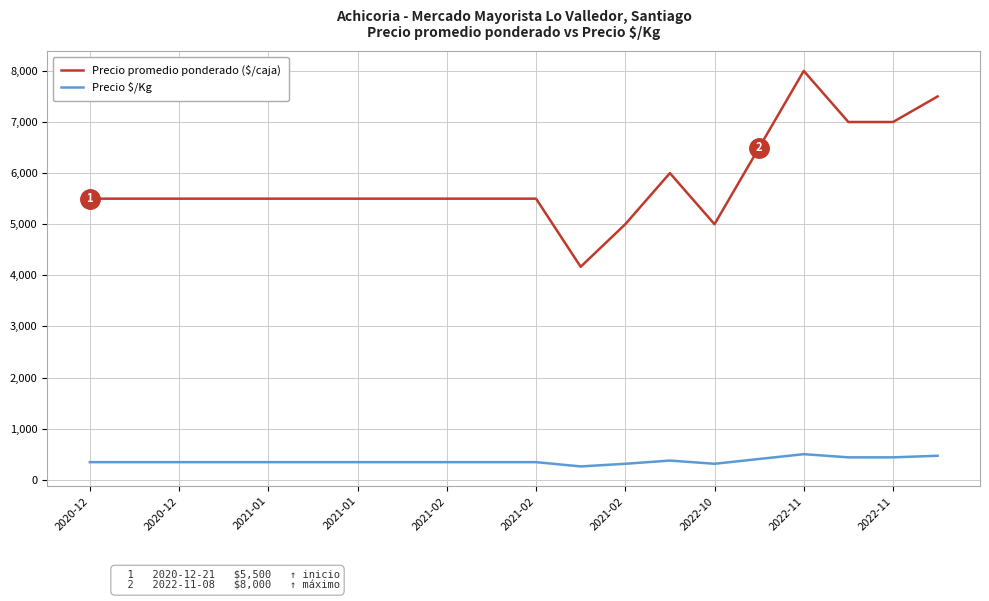

Count the number of categories in the chart.

20